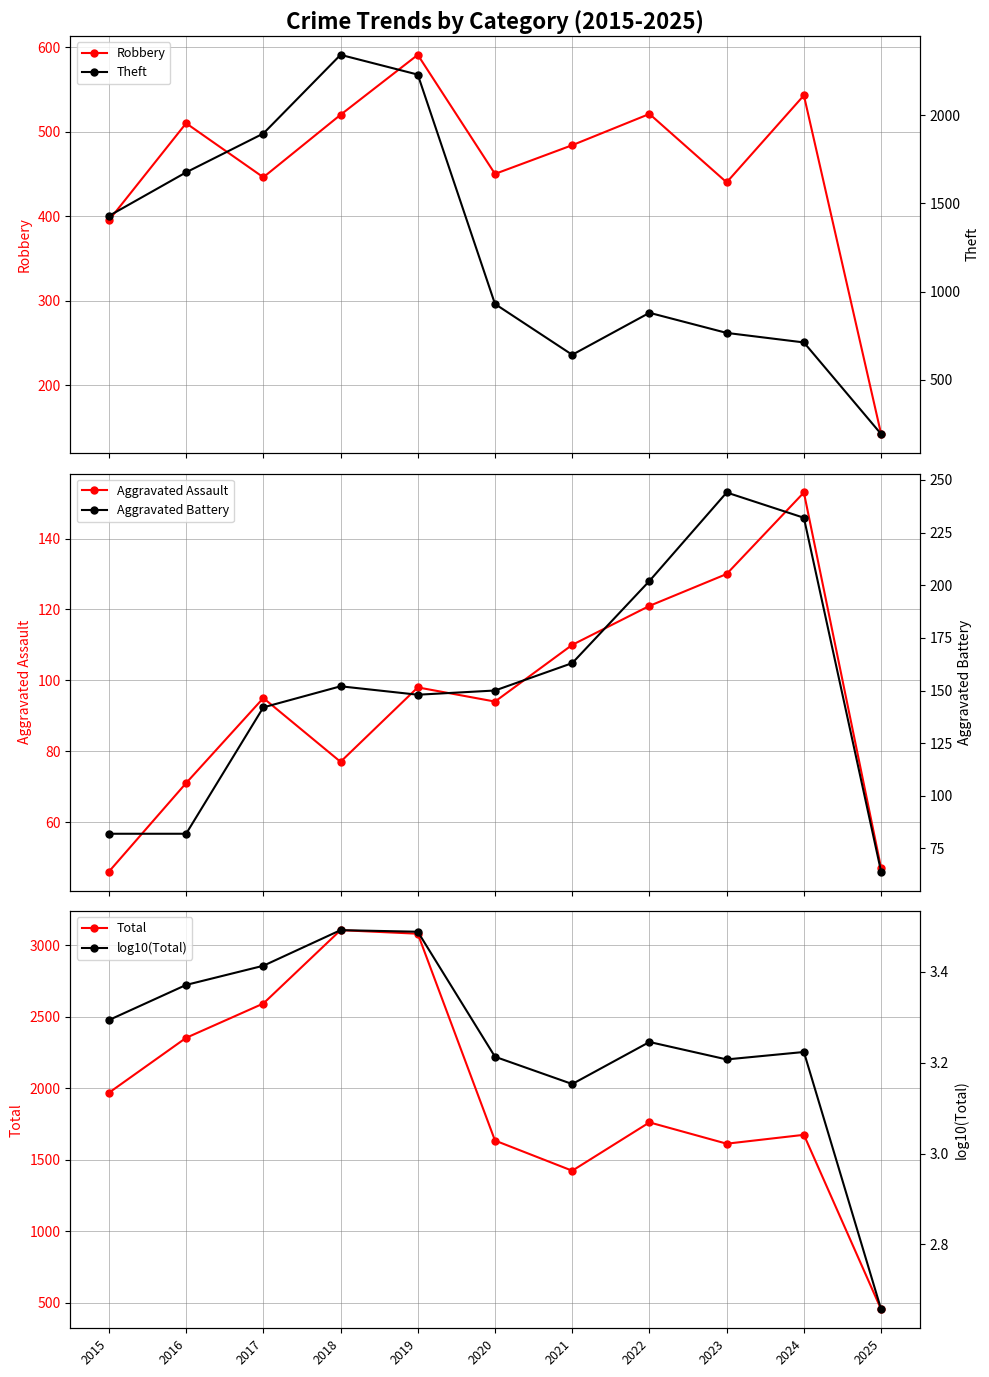

Rank the categories by Robbery value from highest to lowest.

2019, 2024, 2022, 2018, 2016, 2021, 2020, 2017, 2023, 2015, 2025